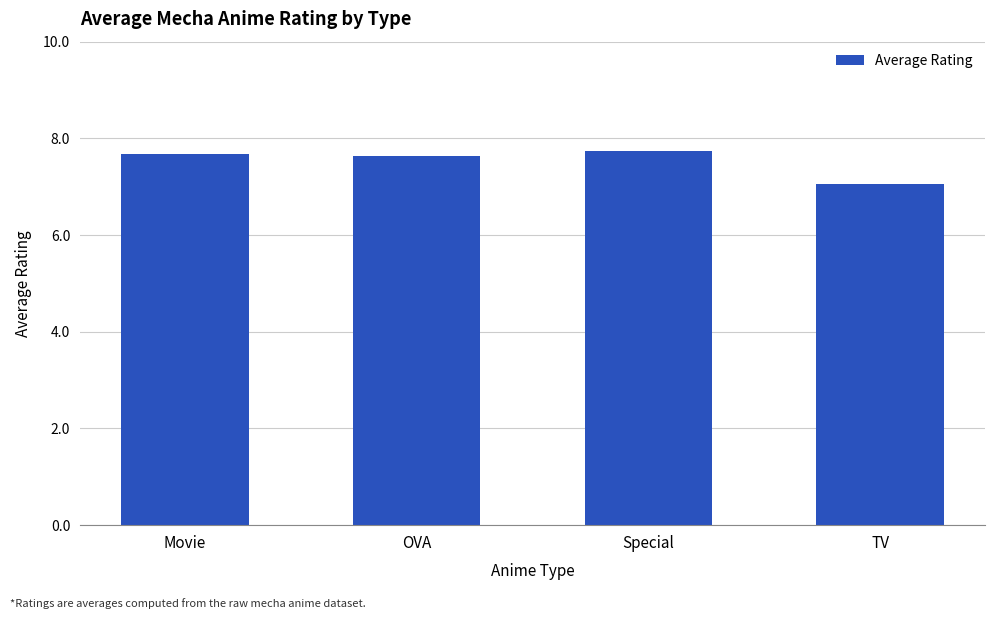

Reading left to right, what are all the values shown in this chart?

Movie=7.7	OVA=7.6	Special=7.7	TV=7.1